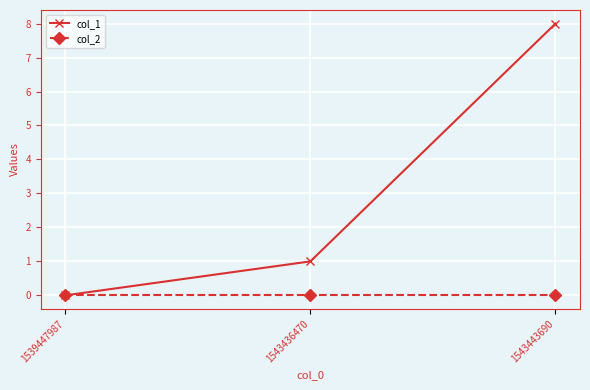

Is it true that col_1 equals -3 at 1539447987?

False